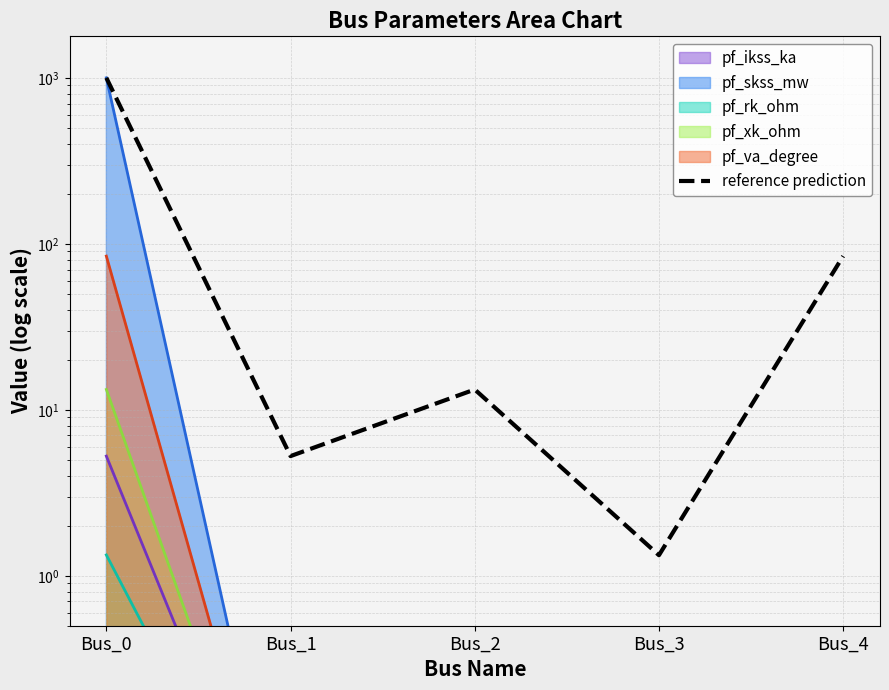

The chart shows a value of 1000.0 at Bus_0. True or false?

True